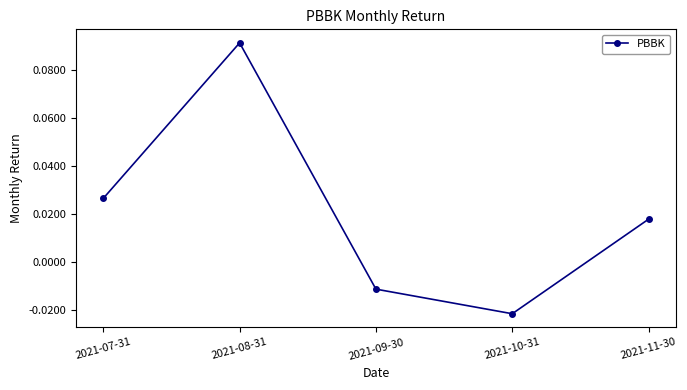

Where does the data first go above 0?

2021-07-31